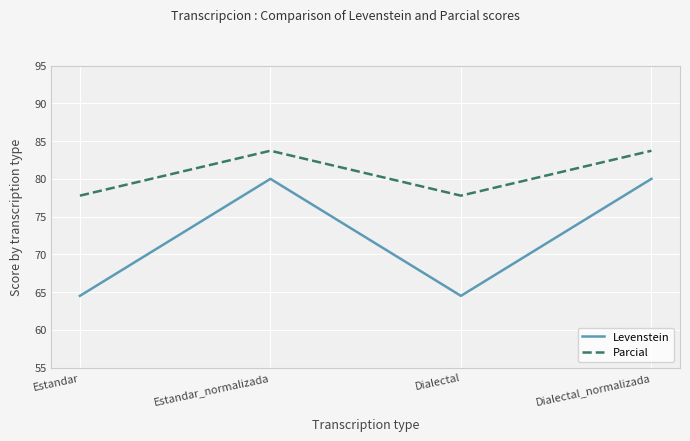

What is the spread (max minus min) of values at Estandar?

13.3